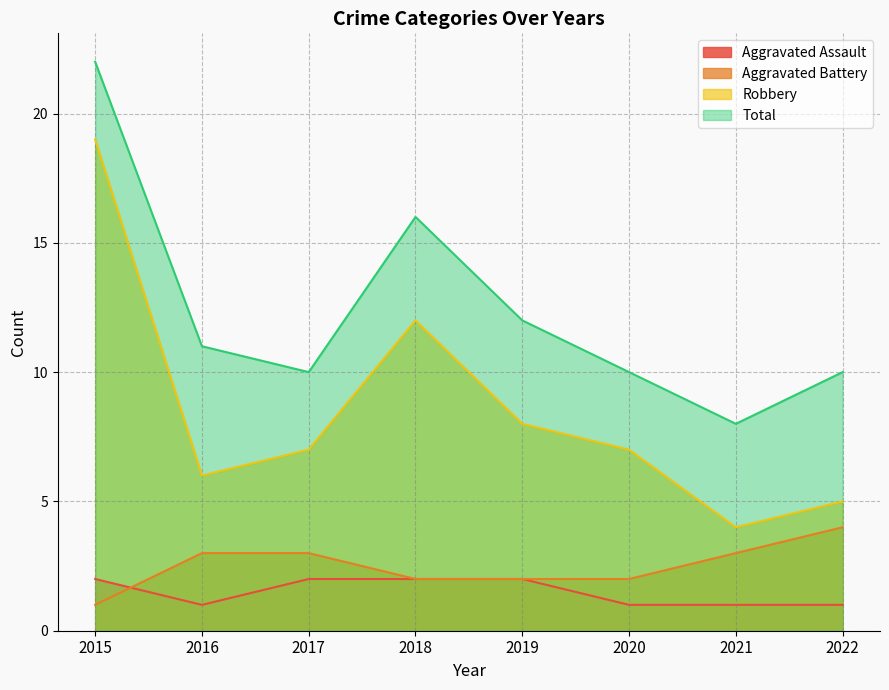

Reading left to right, transcribe all the data shown in this chart.

Aggravated Assault: 2	1	2	2	2	1	1	1
Aggravated Battery: 1	3	3	2	2	2	3	4
Robbery: 19	6	7	12	8	7	4	5
Total: 22	11	10	16	12	10	8	10